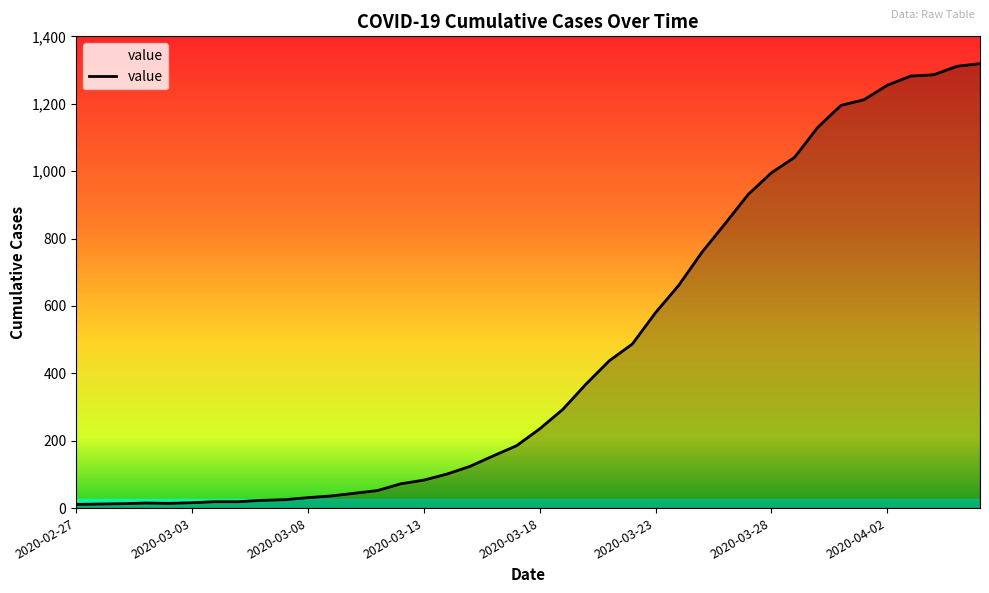

What is the difference between the maximum and minimum values?

1308